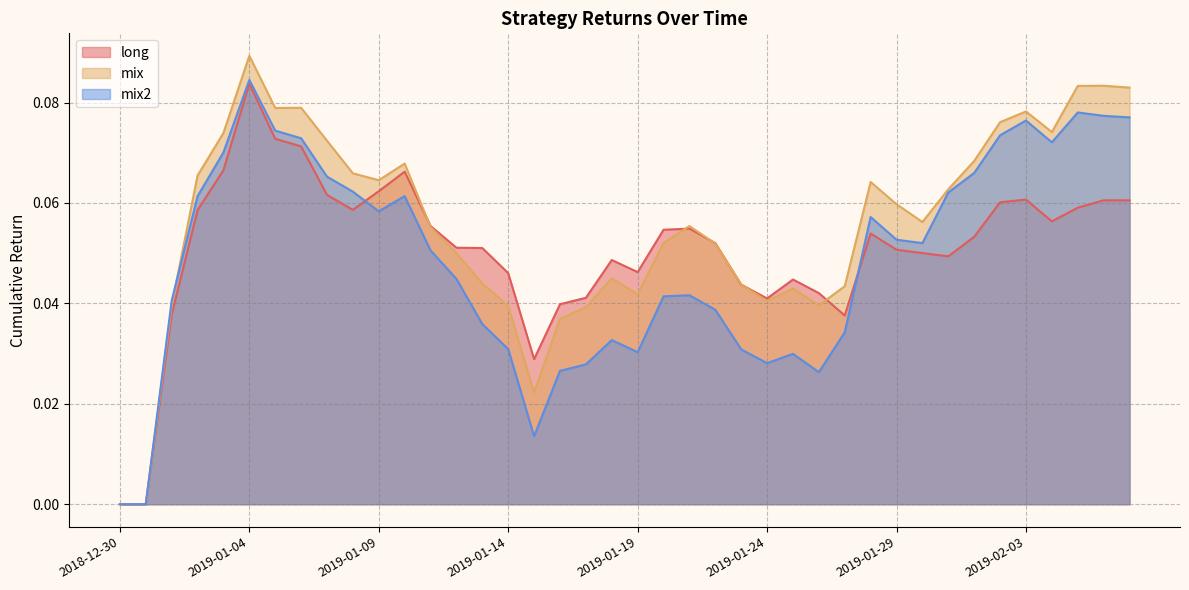

How many lines are shown in the chart?

3